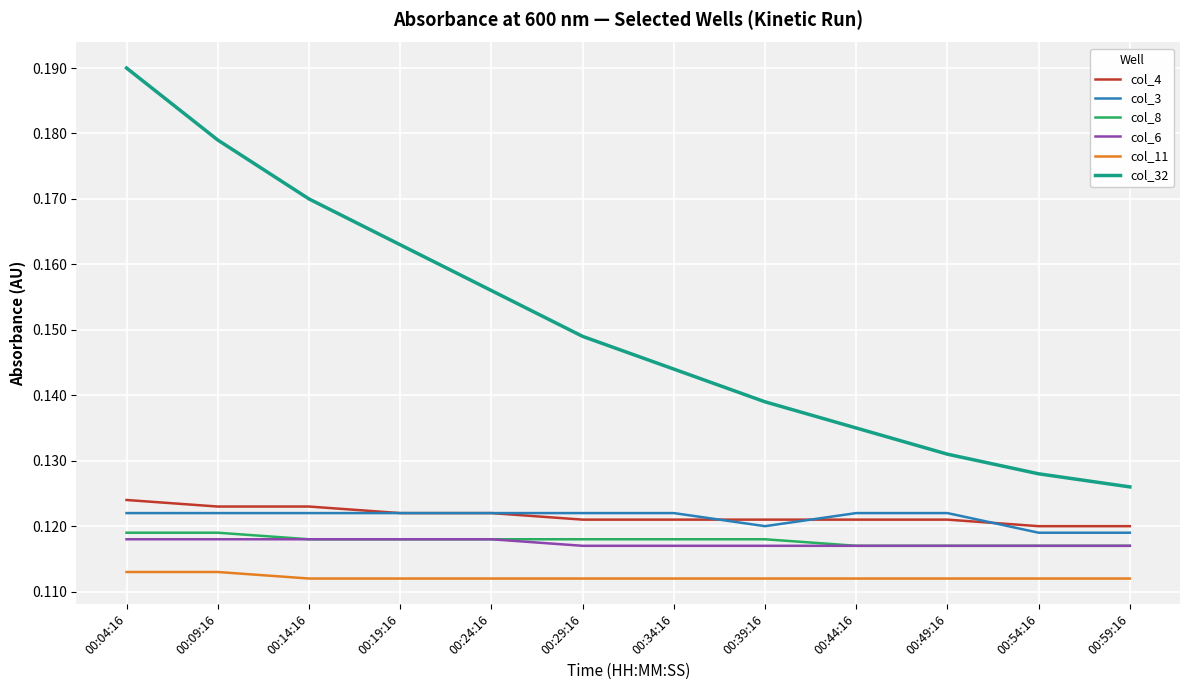

The col_4 series shows 0.2 at 00:04:16. True or false?

False